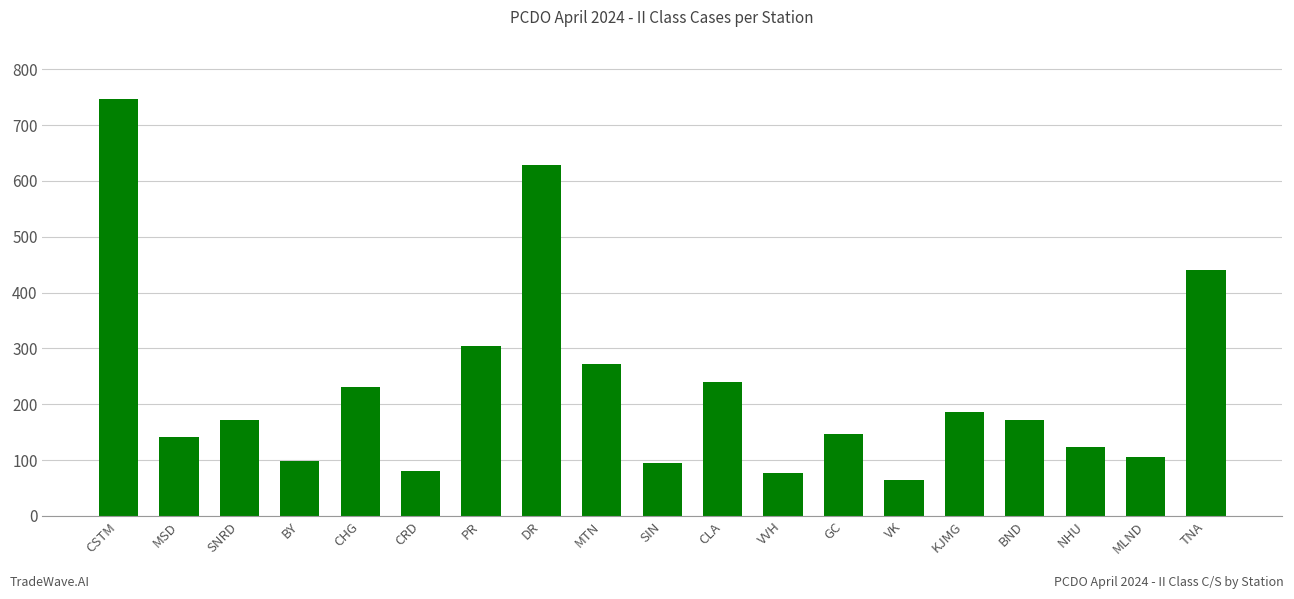

What is the greatest value displayed?

746